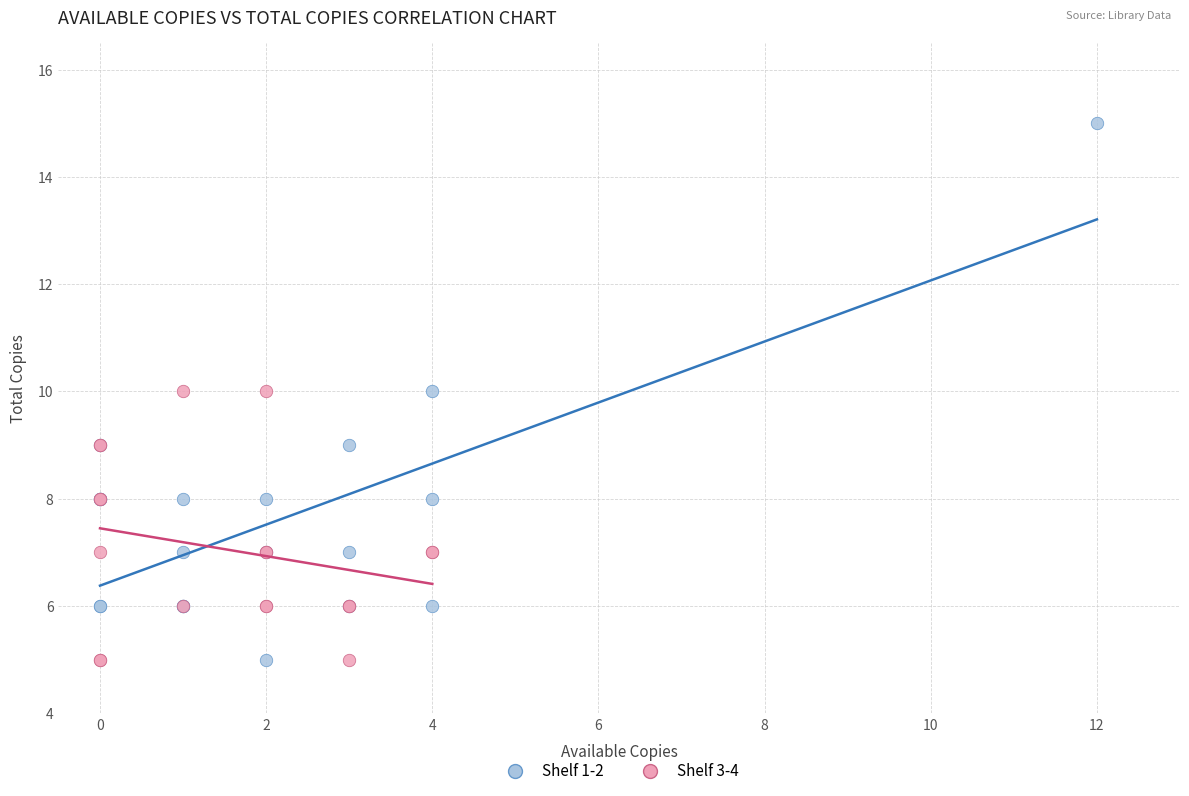

Which series contains the highest Y value?

Shelf 1-2